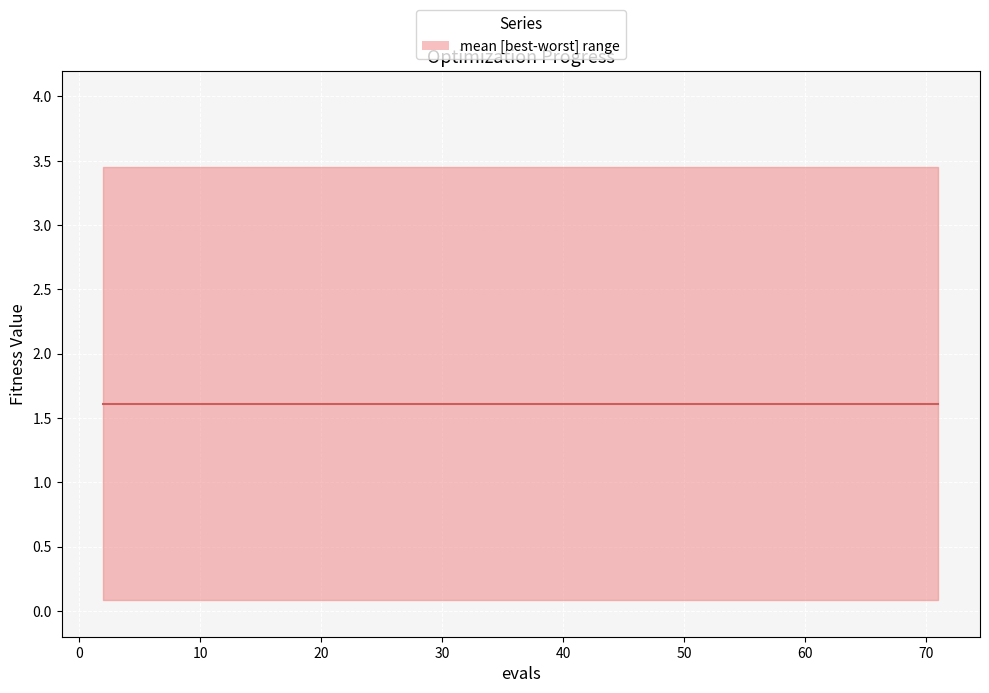

True or false: best and mean intersect in this chart.

False